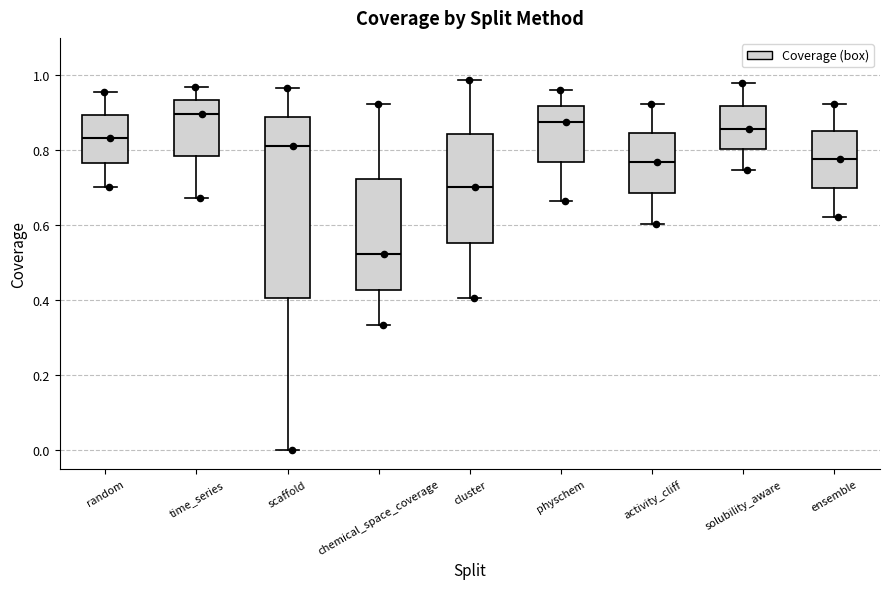

Reading left to right, read every box against the y-axis: the position of its median line, the range the box covers, and the ends of its whiskers. The values are not printed on the chart, so give them approximately, as read against the axis.

random: median 0.84, box 0.76 to 0.90, whiskers 0.70 to 0.96
time_series: median 0.90, box 0.78 to 0.94, whiskers 0.68 to 0.96
scaffold: median 0.82, box 0.40 to 0.88, whiskers 0.00 to 0.96
chemical_space_coverage: median 0.52, box 0.42 to 0.72, whiskers 0.34 to 0.92
cluster: median 0.70, box 0.56 to 0.84, whiskers 0.40 to 0.98
physchem: median 0.88, box 0.78 to 0.92, whiskers 0.66 to 0.96
activity_cliff: median 0.76, box 0.68 to 0.84, whiskers 0.60 to 0.92
solubility_aware: median 0.86, box 0.80 to 0.92, whiskers 0.74 to 0.98
ensemble: median 0.78, box 0.70 to 0.86, whiskers 0.62 to 0.92